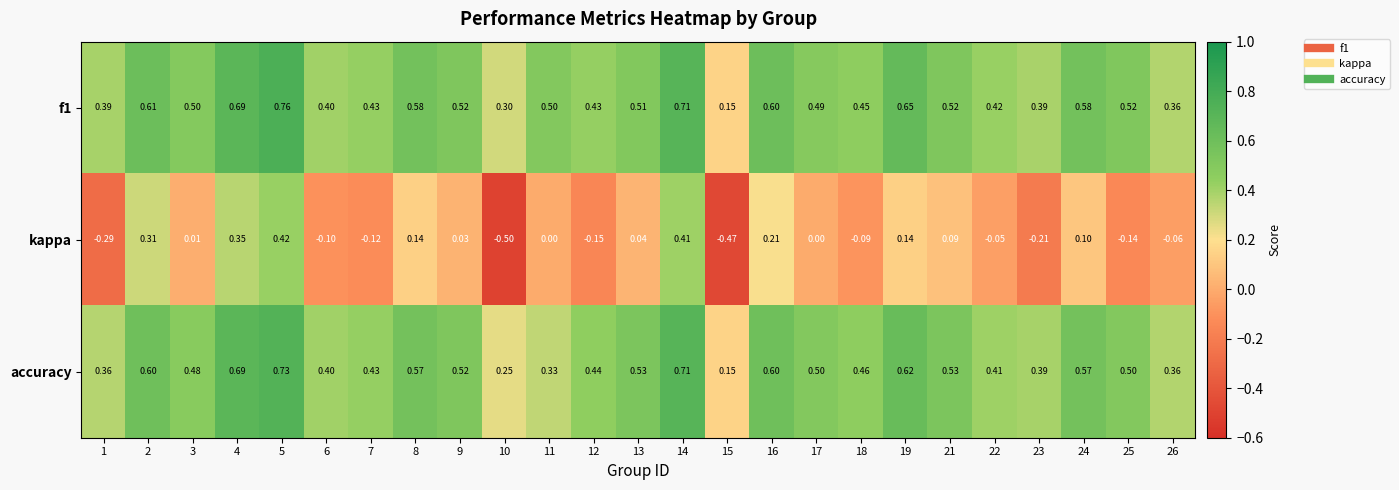

Count the number of categories in the chart.

25